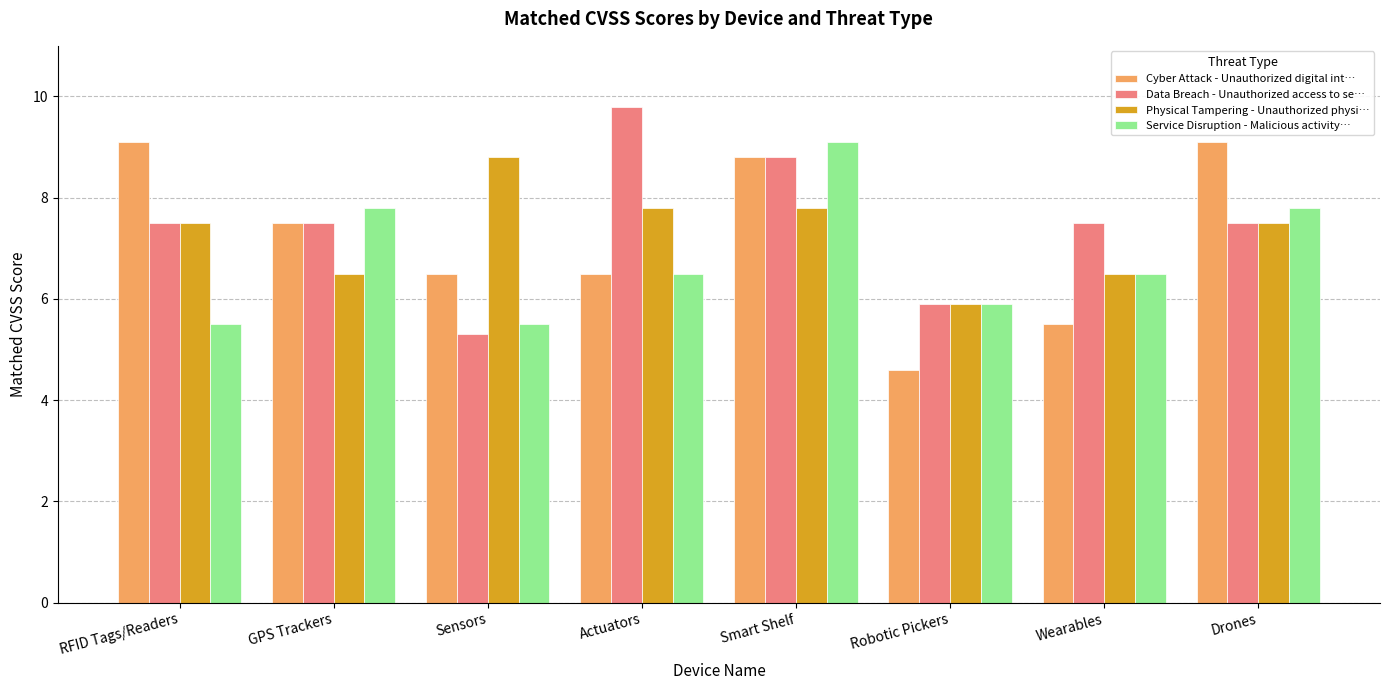

How many distinct data groups are displayed?

4